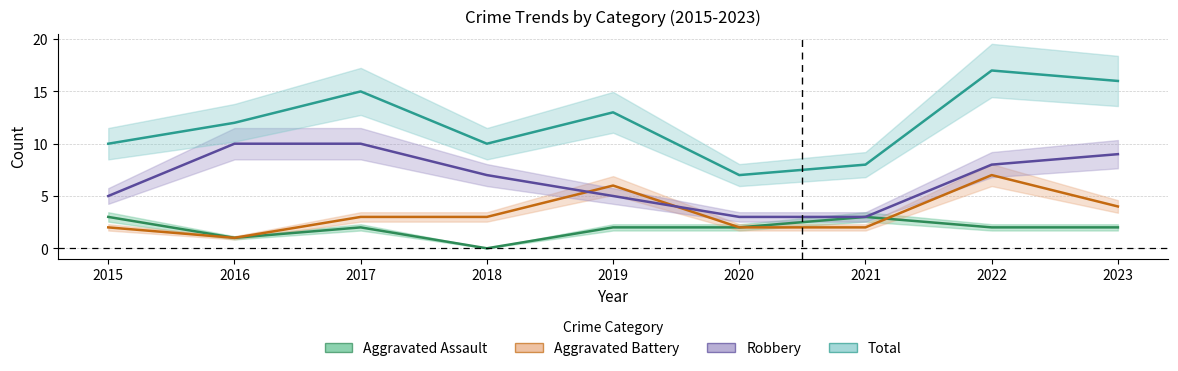

How many lines are shown in the chart?

4